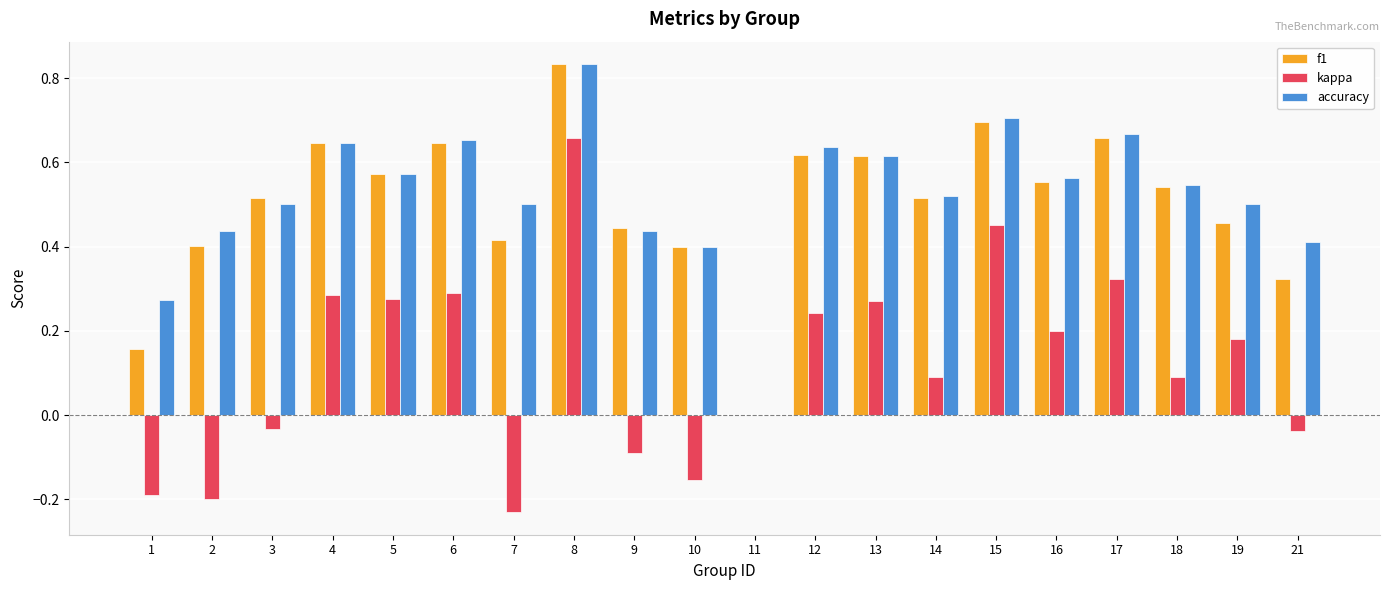

What are all the series names shown in the legend?

f1, kappa, accuracy